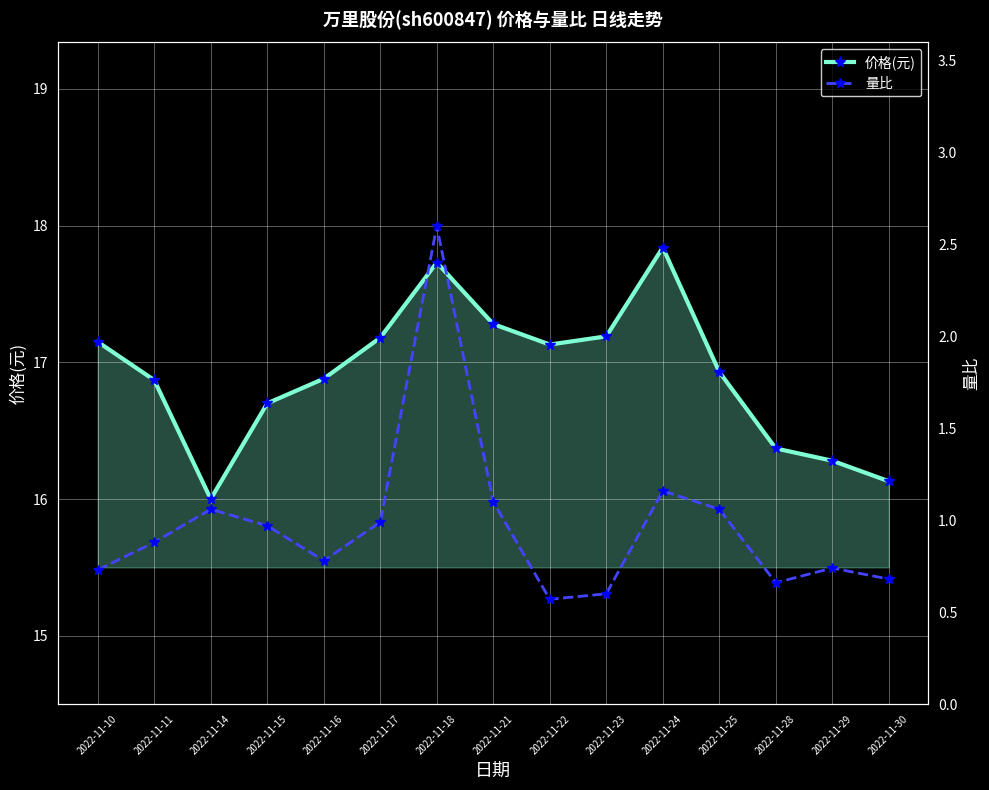

List the series in order of their overall mean, lowest first.

量比, 价格(元)